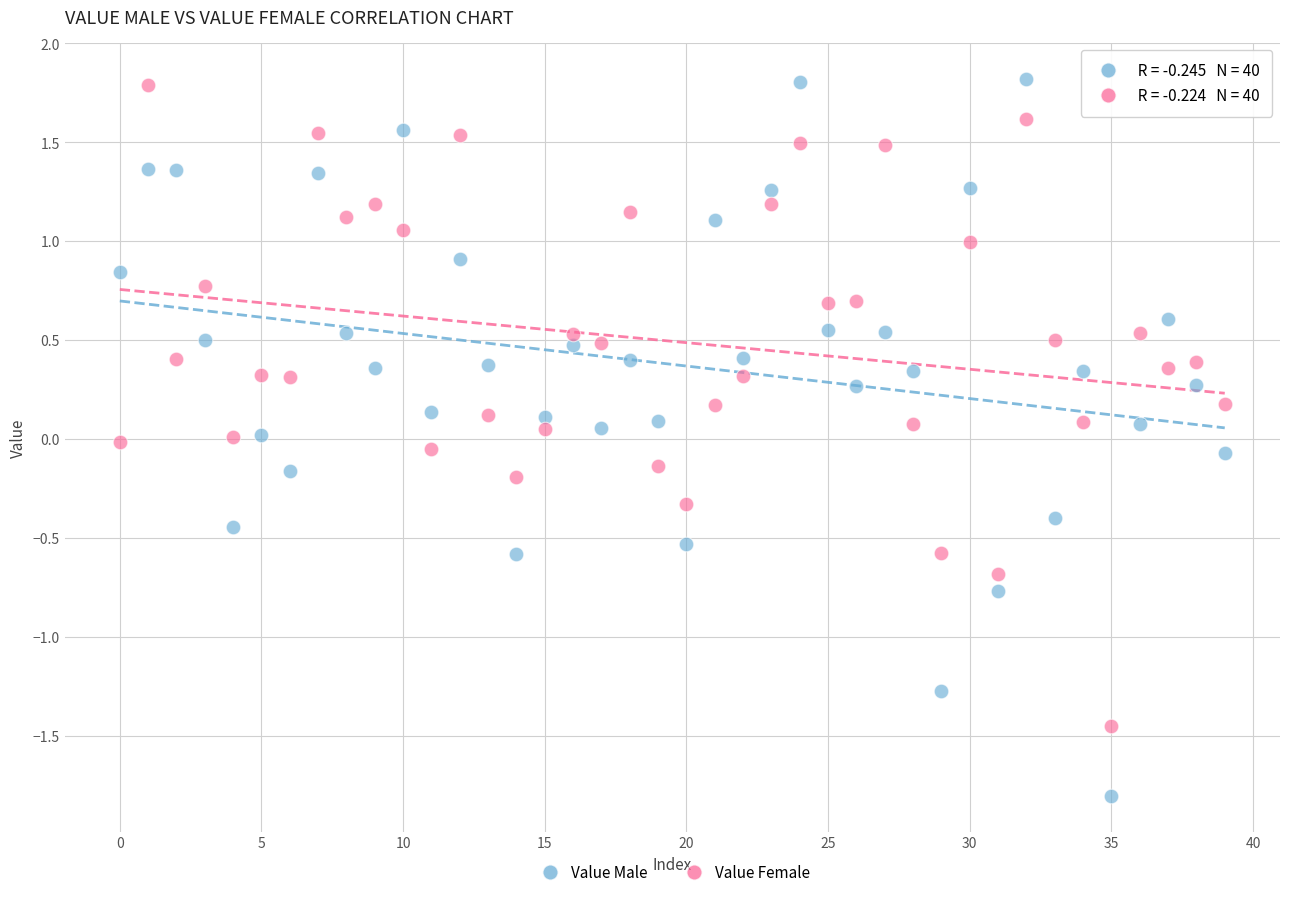

Across all data points, what is the range of Y values (max minus min)?

3.6